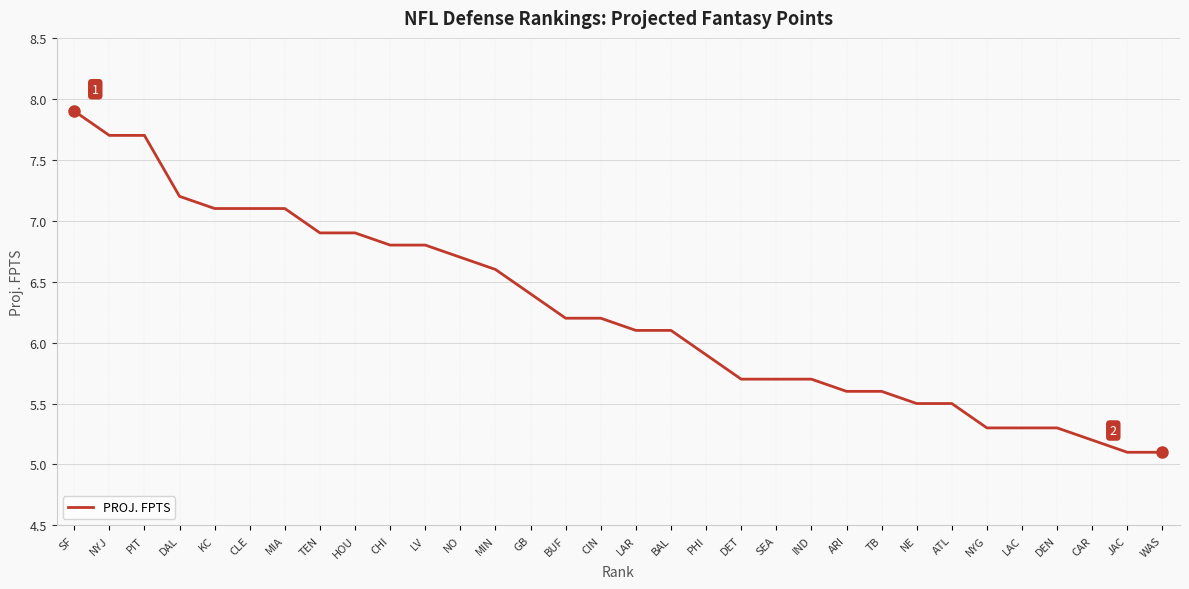

Is it true that the value at JAC is 5.1?

True